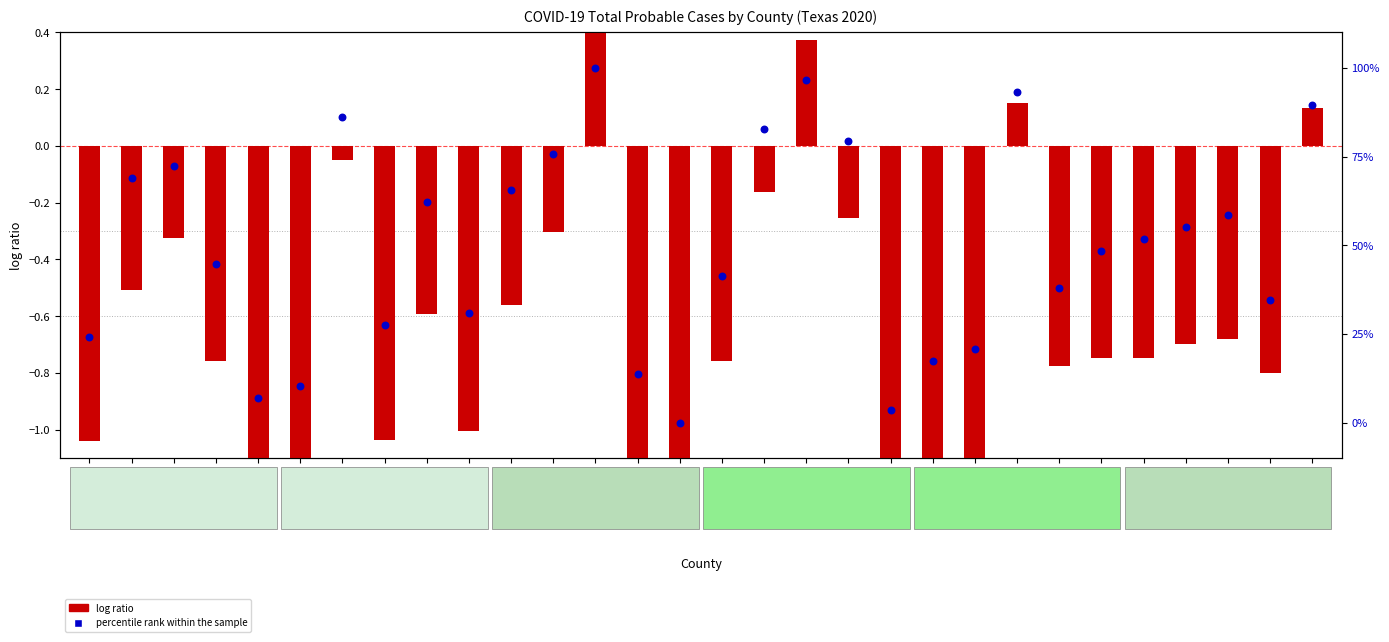

Is the value of percentile rank within the sample at Cass greater than the value of log ratio at Camp?

Yes